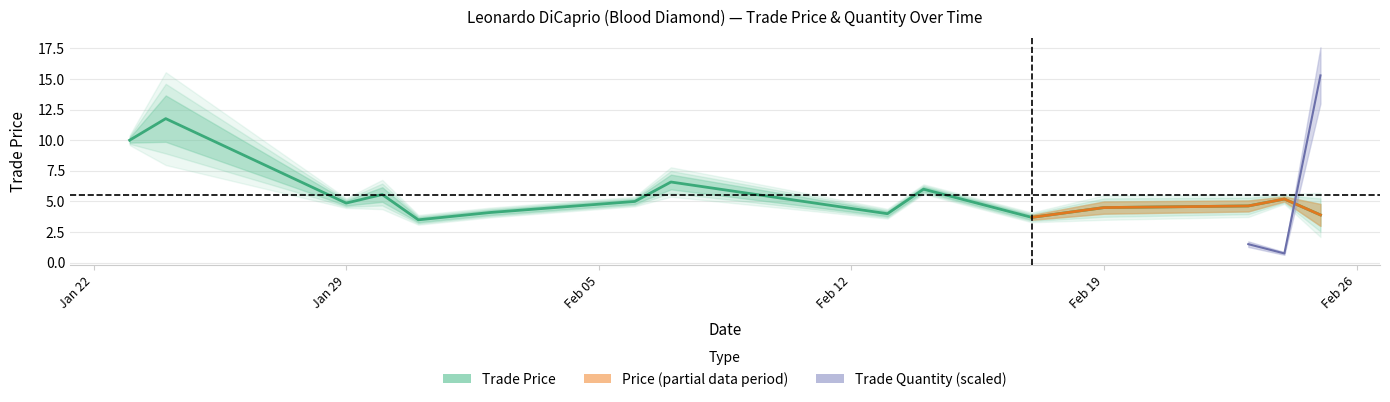

What is the smallest value displayed?

3.5